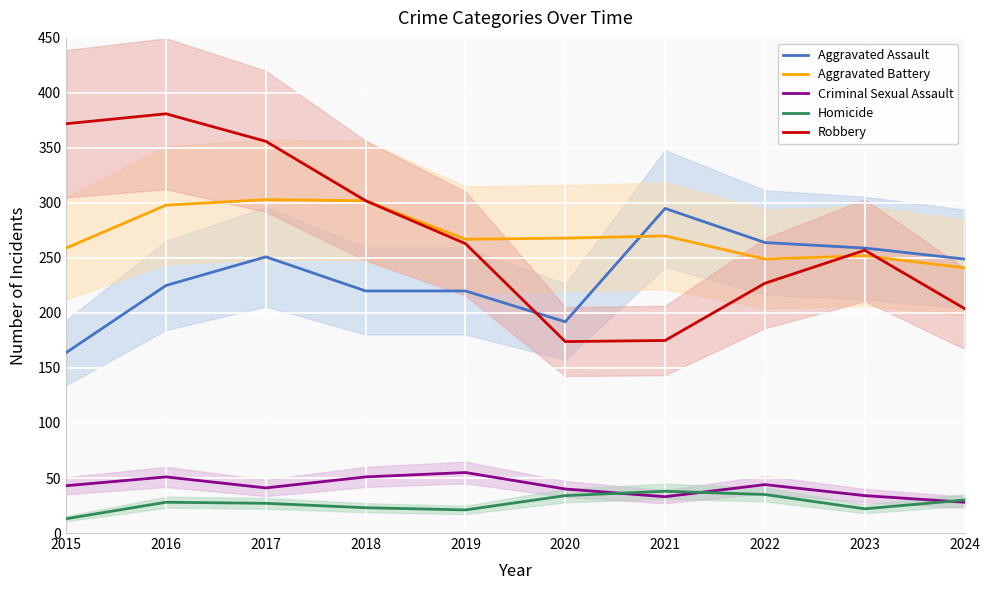

Between 2019 and 2023, which is larger?

2023